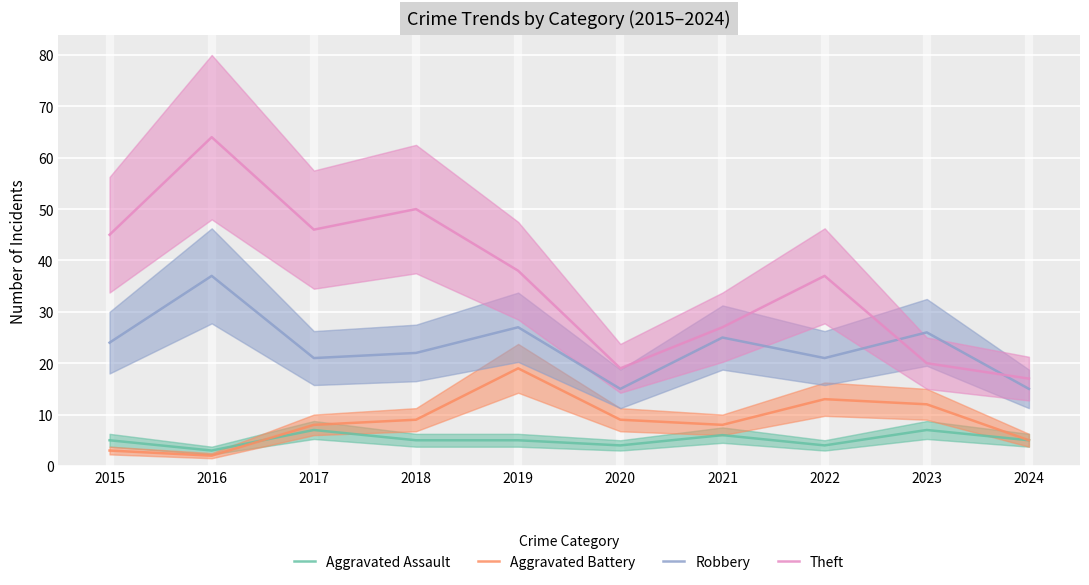

Which series has the largest total across all categories?

Theft